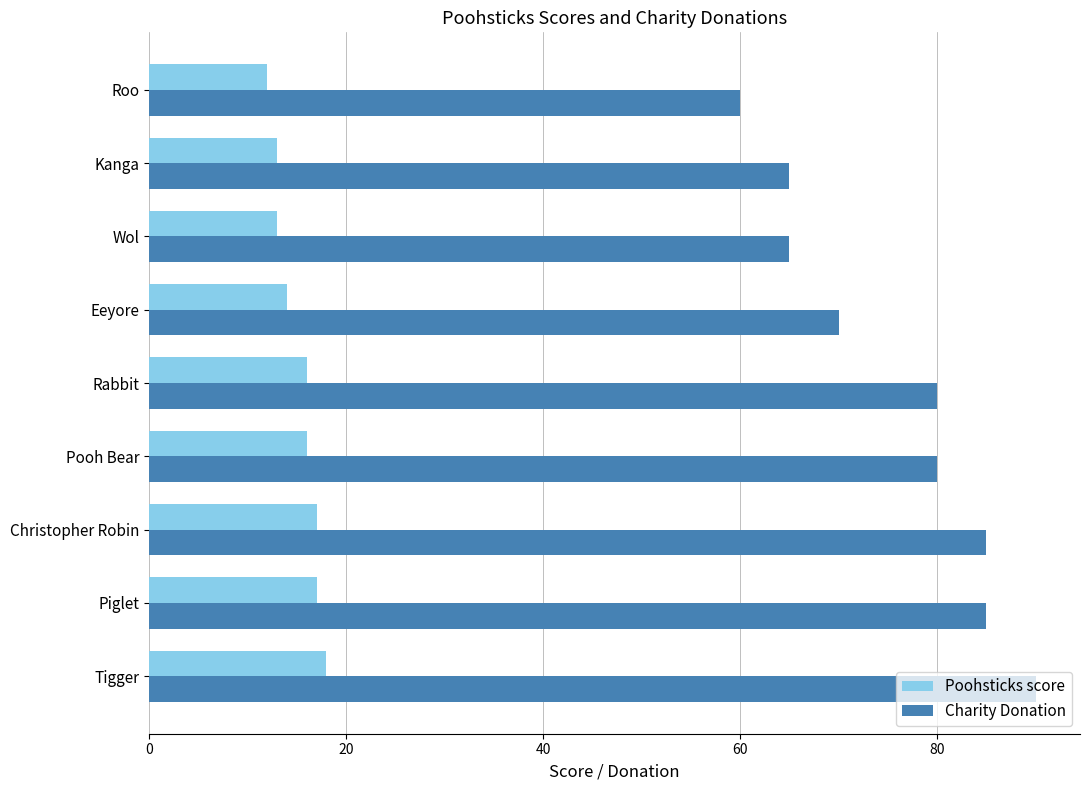

What is the difference between the highest and lowest values at Piglet?

68